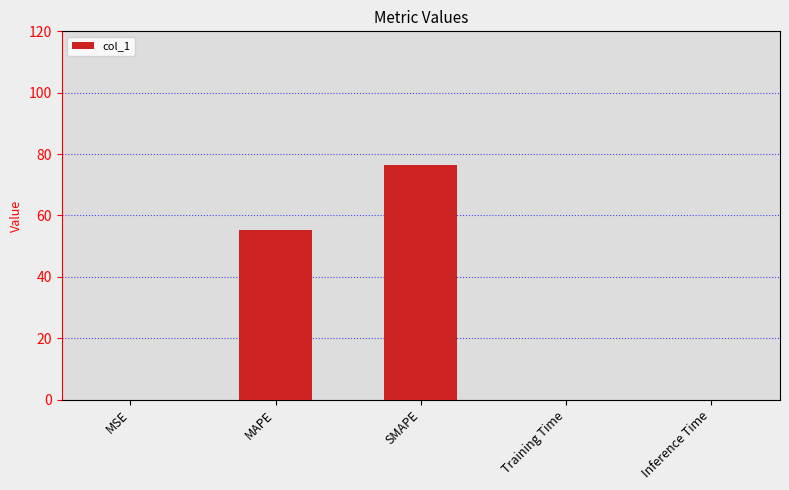

What is the change in value from MAPE to Training Time?

-55.4